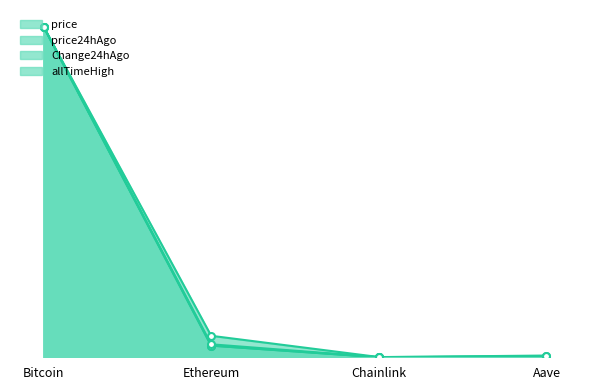

What is the maximum value shown in the chart?

1.0